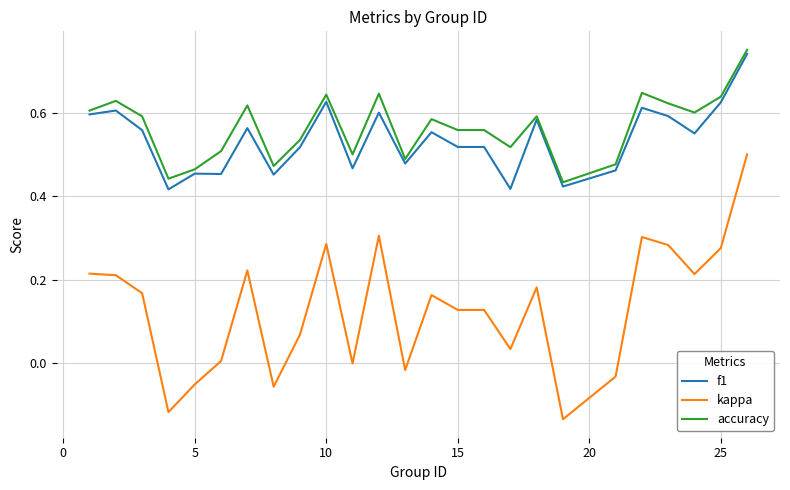

True or false: accuracy and kappa cross at least once.

False